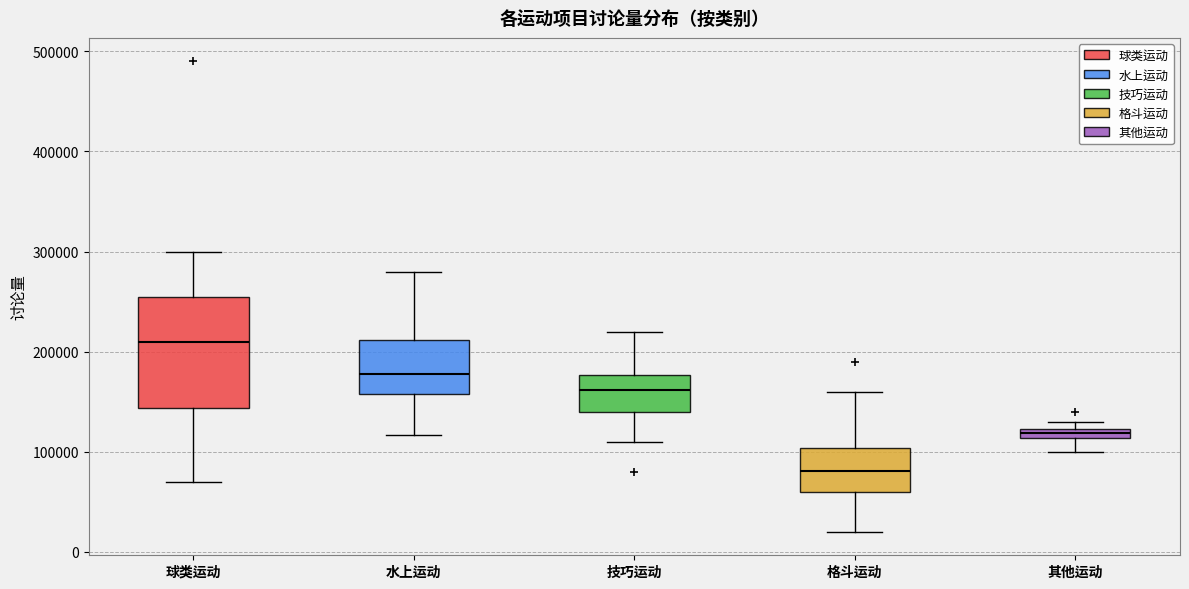

Where does the lower whisker of the box for 其他运动 end on the y-axis? The values are not printed on the chart, so give them approximately, as read against the axis.

100000